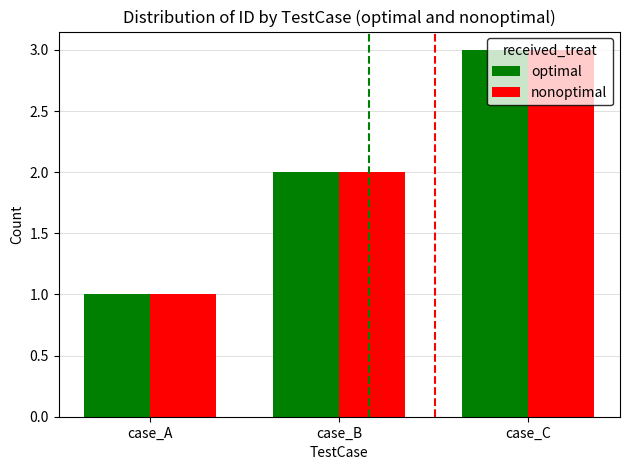

What is the sum of the optimal values at case_A and case_B?

3